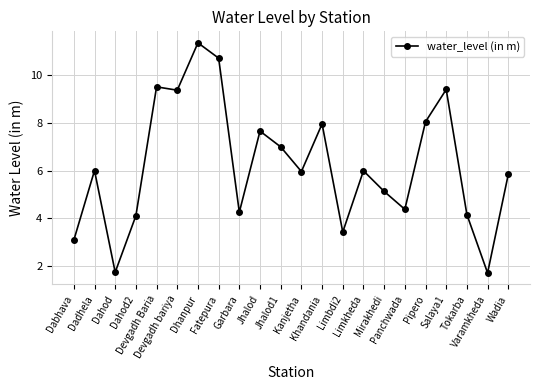

What is the change in value from Devgadh Baria to Varamkheda?

-7.8